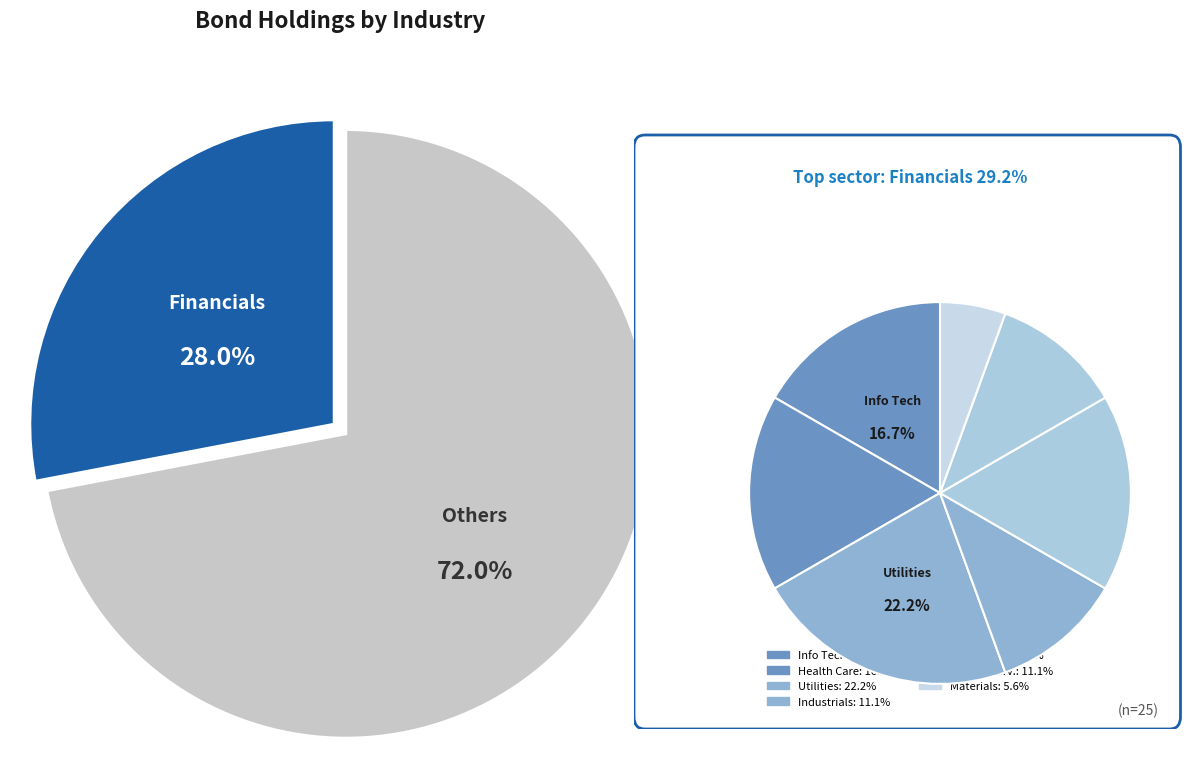

Is the sum of Industrials and Health Care greater than half?

No